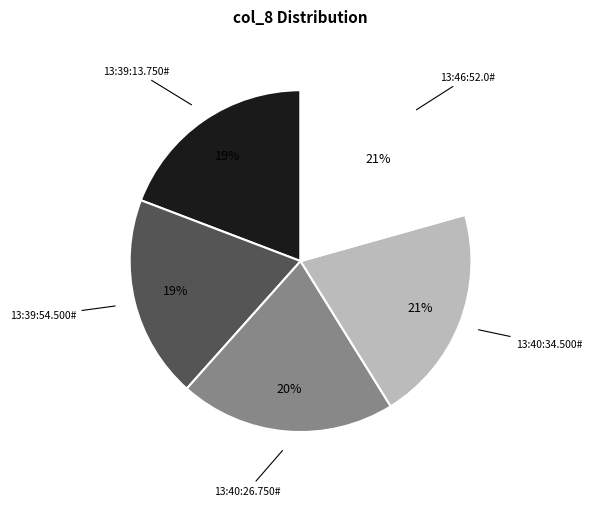

The 13:40:34.500# slice represents 12% of the pie. True or false?

False